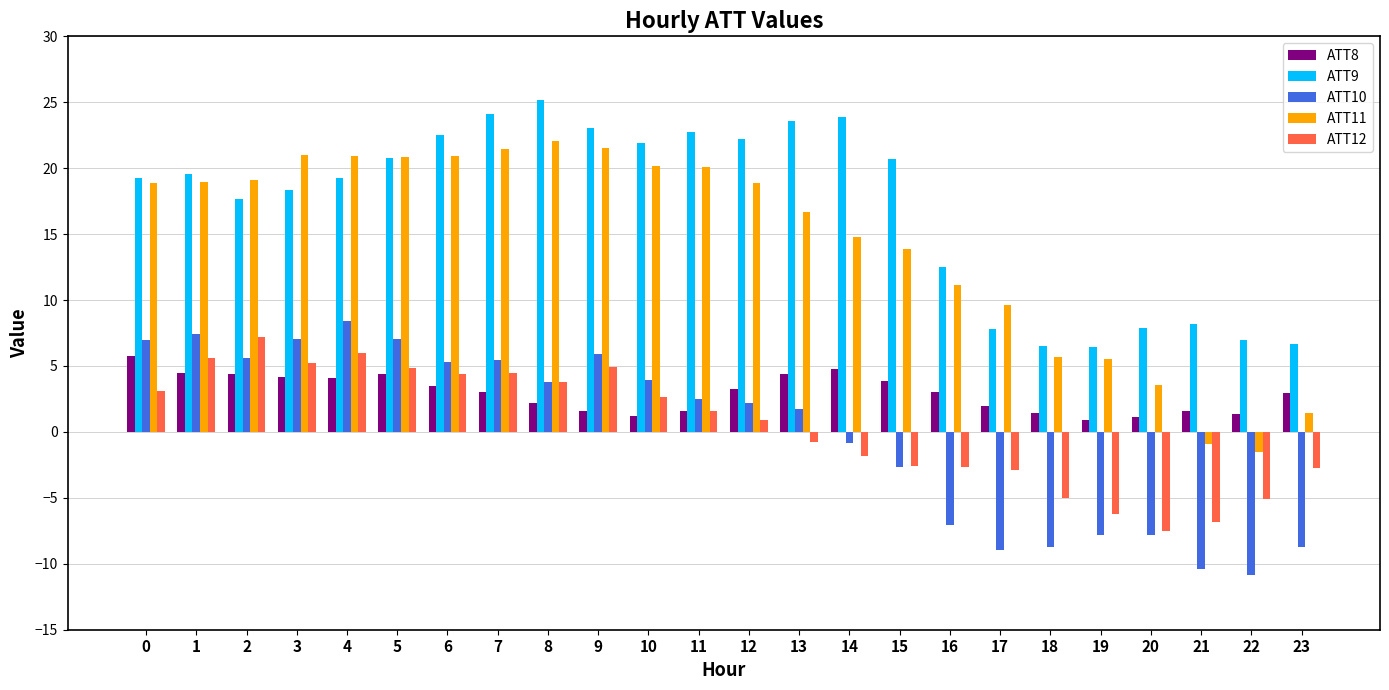

Which series changed the most between 15 and 20?

ATT9